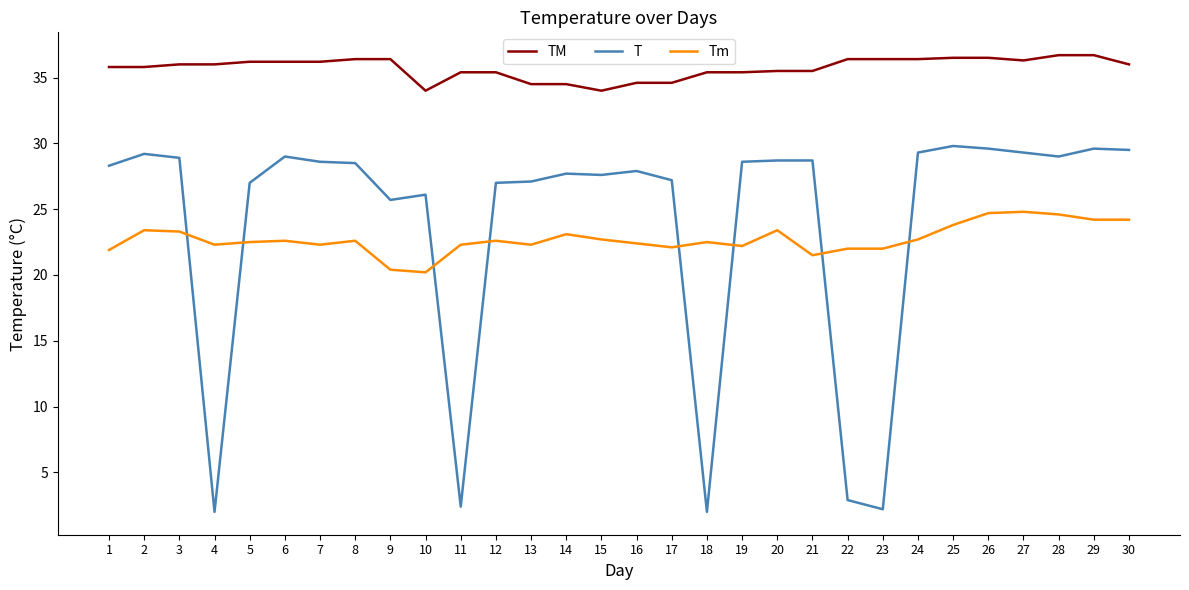

What is the maximum value shown in the chart?

36.7